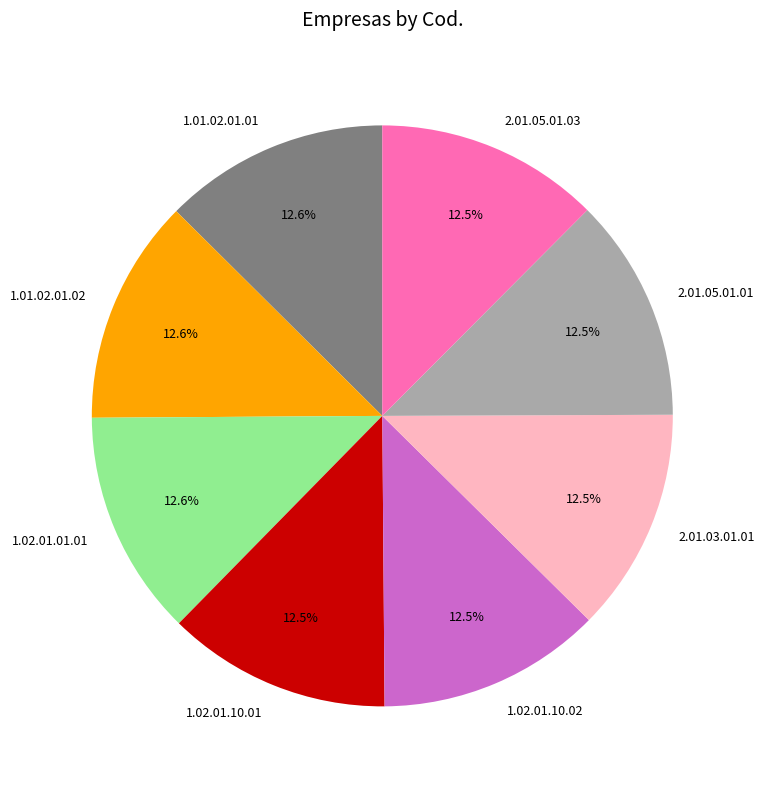

What is the ratio of the value at 1.02.01.10.02 to the value at 1.01.02.01.02?

1.0